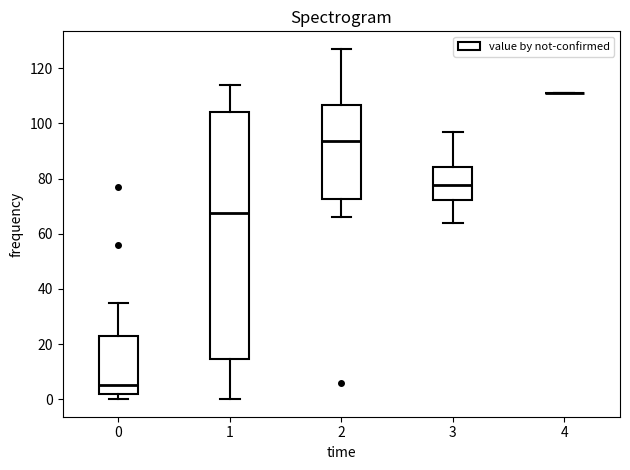

Reading left to right, transcribe this box plot: for each box, give where its median line is, the range the box spans, and where its two whiskers end, as read against the y-axis. The values are not printed on the chart, so give them approximately, as read against the axis.

0: median 6, box 2 to 24, whiskers 0 to 36
1: median 68, box 14 to 104, whiskers 0 to 114
2: median 94, box 72 to 106, whiskers 66 to 128
3: median 78, box 72 to 84, whiskers 64 to 98
4: box collapsed to a line at 112, whiskers 112 to 112